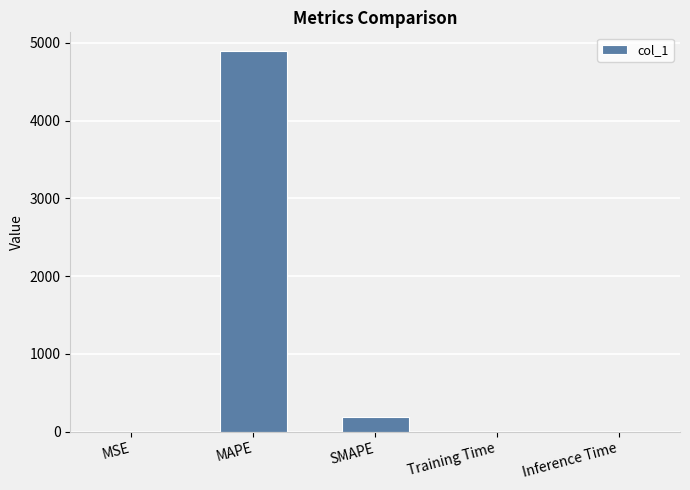

How many data points does each series have?

5